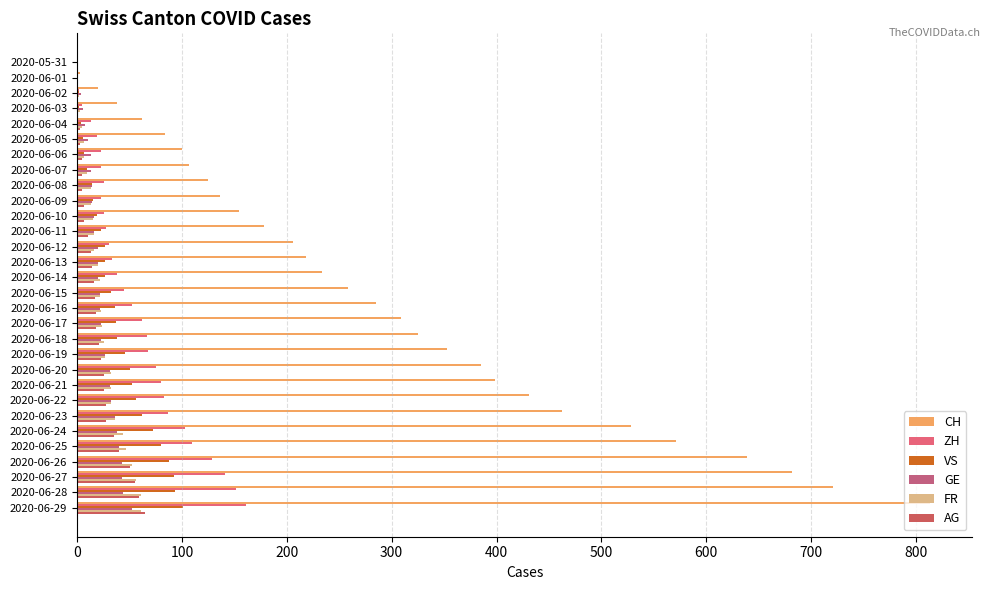

Reading left to right, what are all the values shown in this chart?

CH: 0	3	20	38	62	84	100	107	125	136	154	178	206	218	234	258	285	309	325	353	385	399	431	462	528	571	639	682	721	813
ZH: 0	0	2	5	13	19	23	23	26	23	26	28	30	33	38	45	52	62	67	68	75	80	83	87	103	110	129	141	152	161
VS: 0	0	2	2	4	6	7	9	14	15	19	23	27	27	27	32	36	37	38	46	50	52	56	62	72	80	88	92	93	101
GE: 0	1	4	6	8	10	13	13	14	14	16	16	20	20	20	22	22	23	23	27	31	31	32	36	38	40	43	43	44	52
FR: 0	0	2	3	5	7	7	9	13	13	15	16	16	20	22	22	23	24	26	27	32	32	32	36	44	47	52	56	61	61
AG: 0	0	0	1	3	3	5	5	5	7	7	10	13	14	16	17	18	18	21	23	26	26	28	28	35	40	50	55	59	65